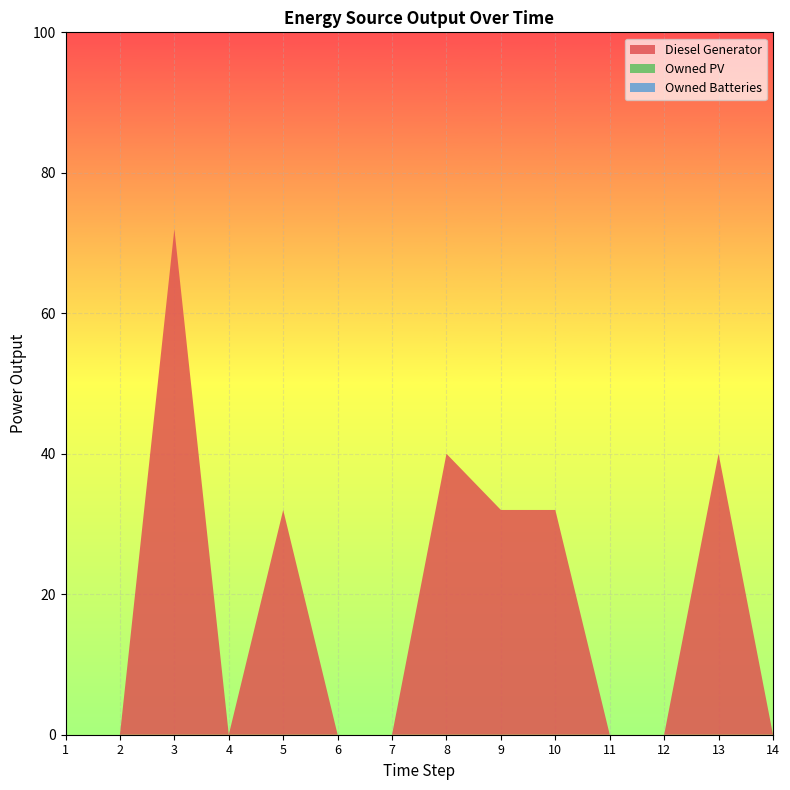

True or false: Owned Batteries and Diesel Generator intersect in this chart.

False